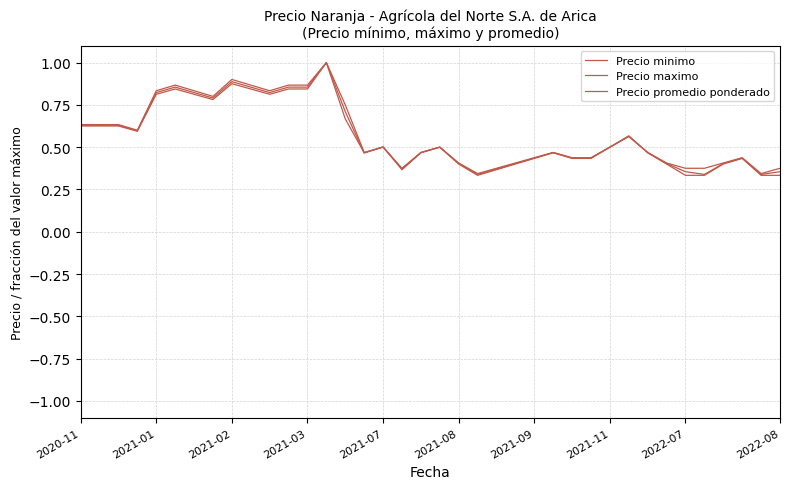

At which label does Precio maximo reach its peak?

13